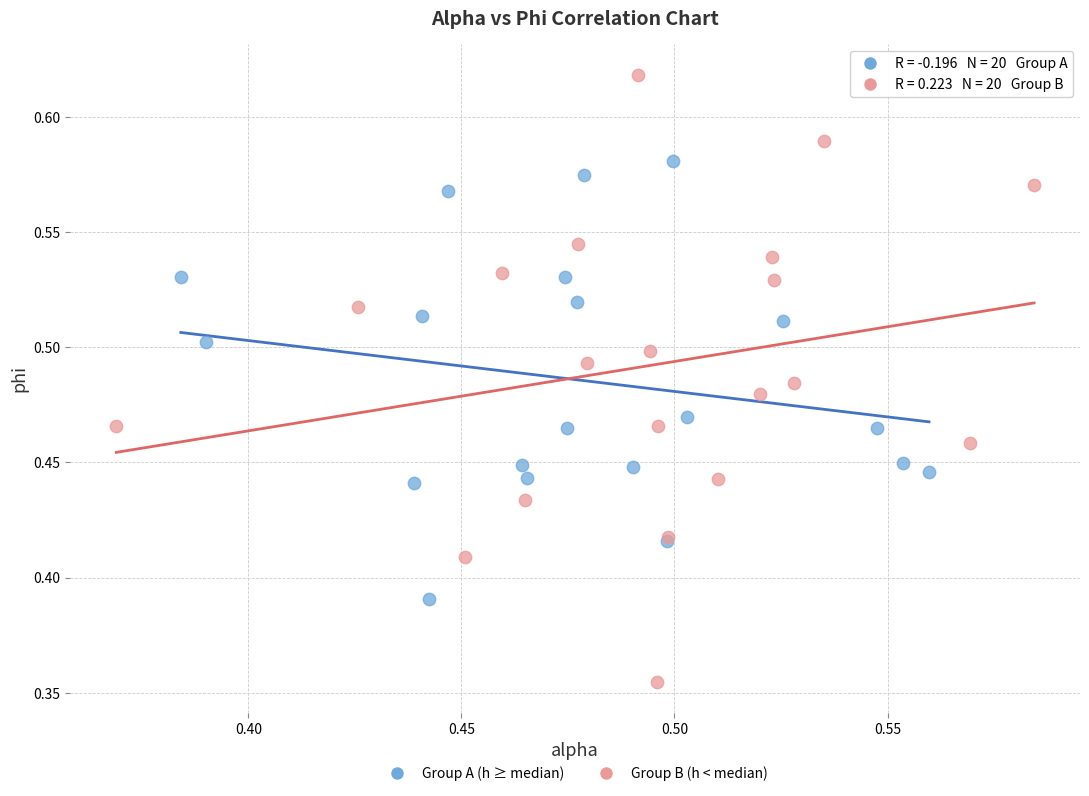

Which series contains the lowest Y value?

Group B (h < median)